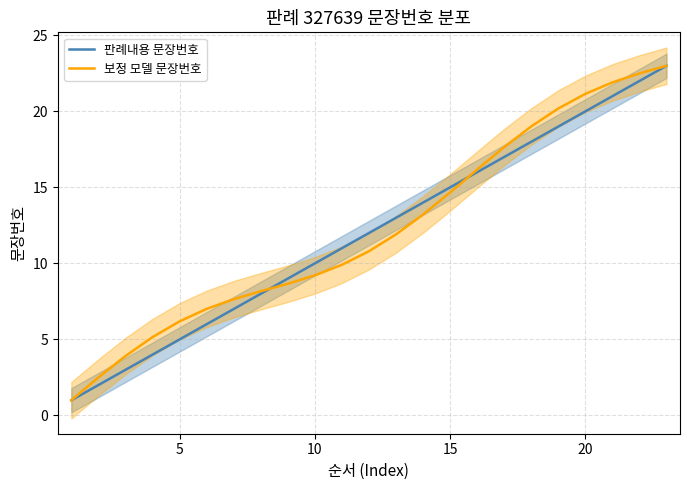

The value of 보정 모델 문장번호 at 16 is 25.2. True or false?

False